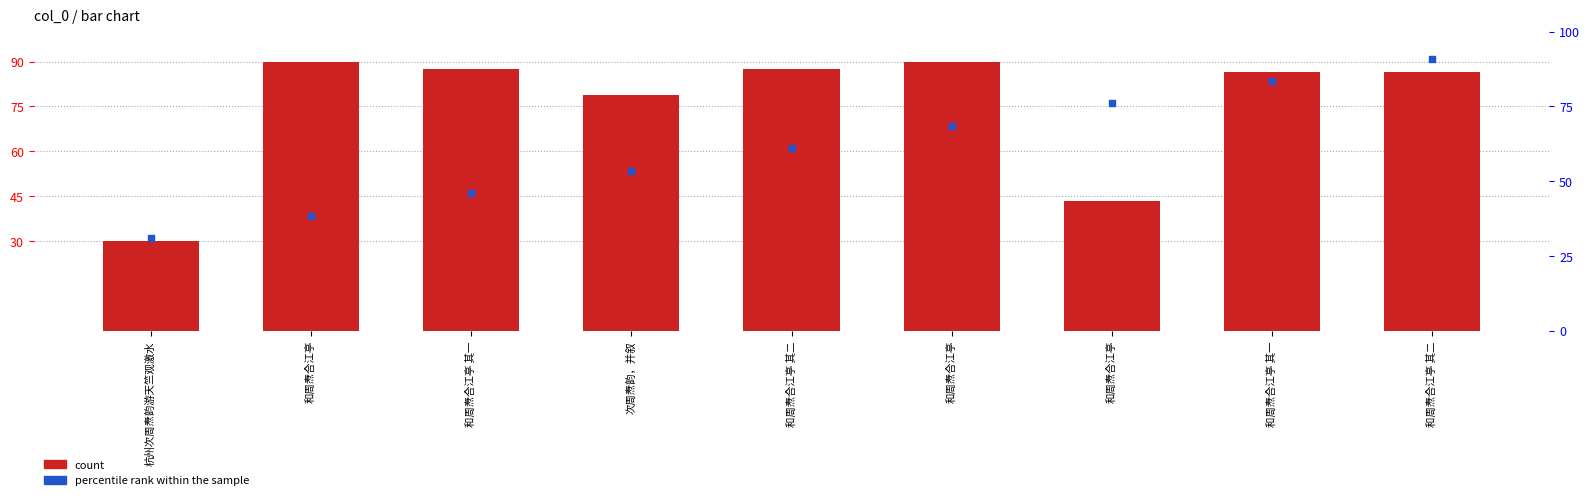

Which series has the widest spread of Y values?

count